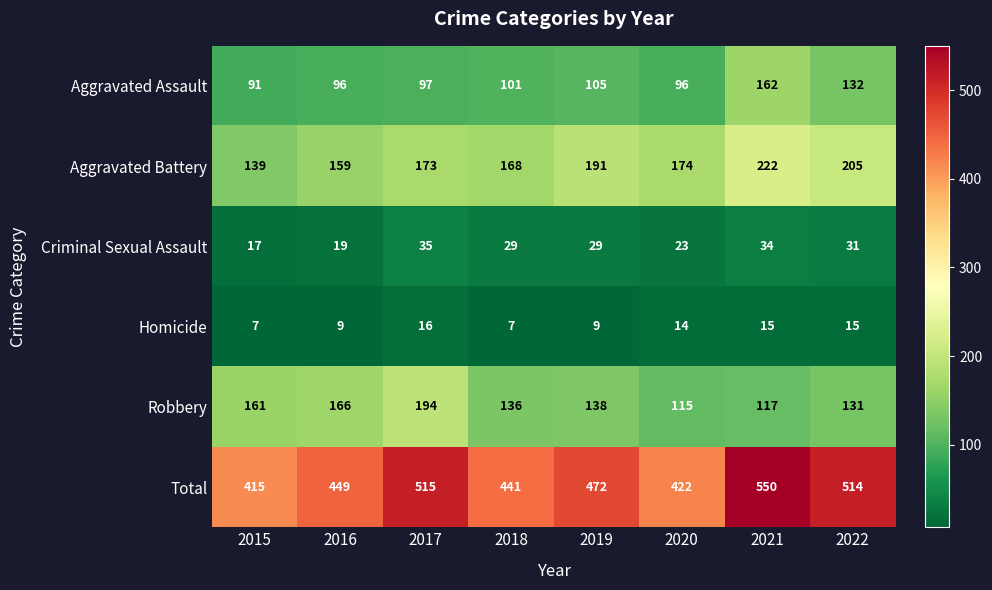

Where does the Robbery series first go above 138?

2015